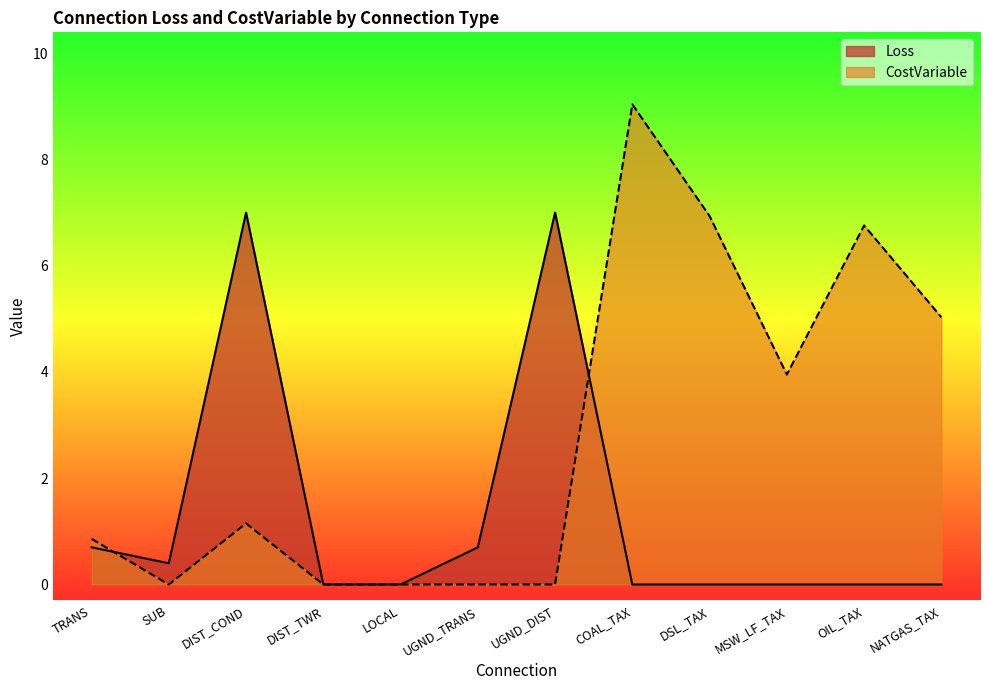

At how many categories does at least one series exceed 4?

6